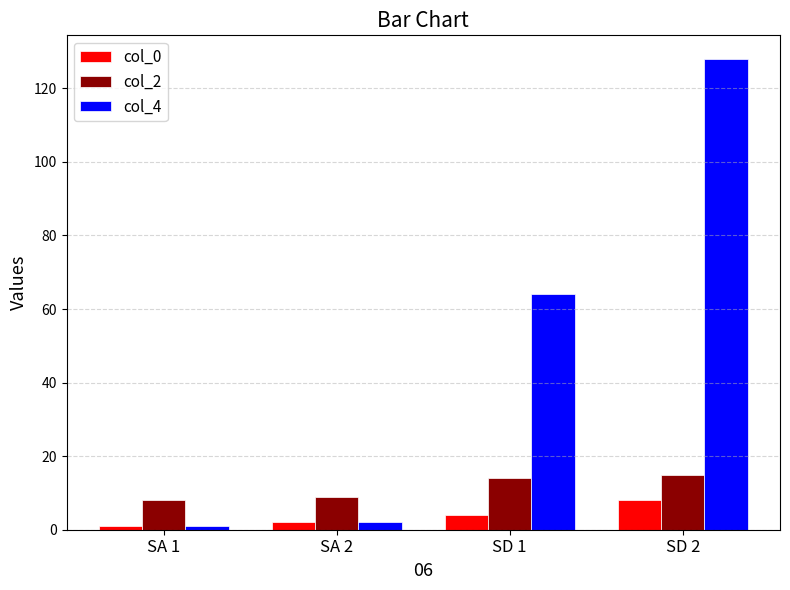

Between SA 1 and SD 1, which series saw the biggest shift?

col_4